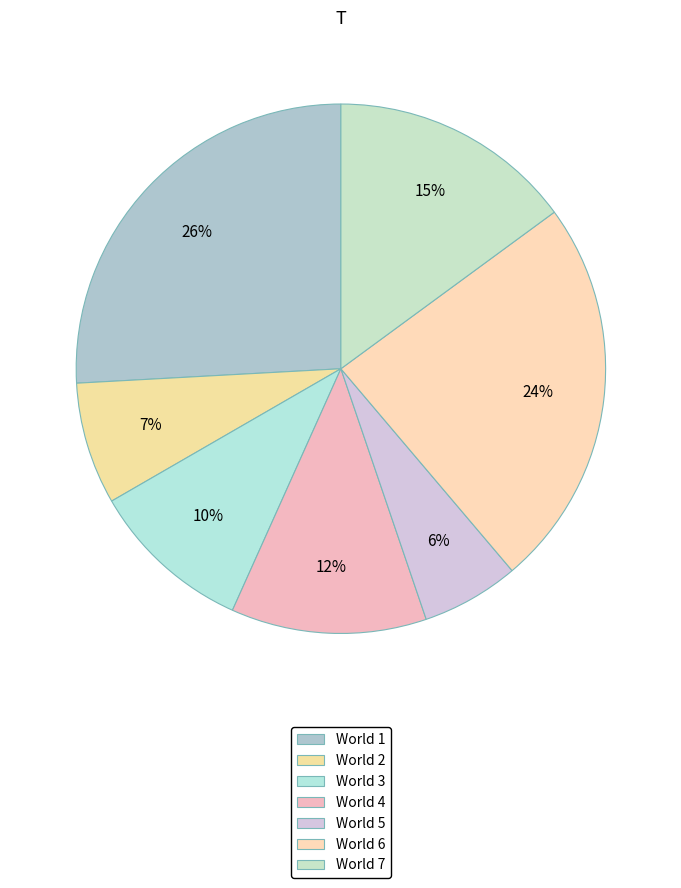

True or false: World 4 accounts for 12% of the total.

True